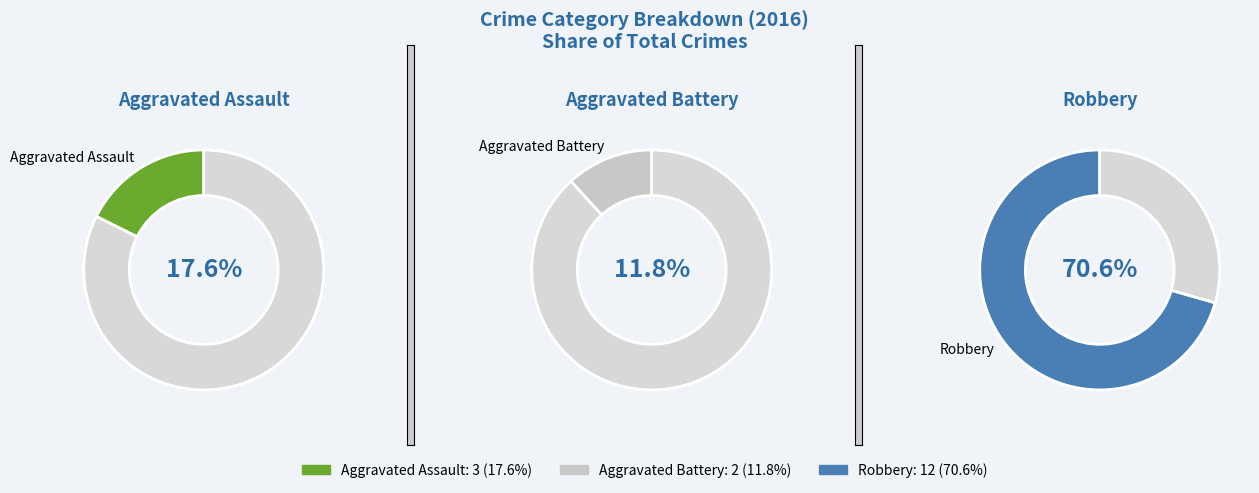

Approximately how many times larger is the value at Aggravated Assault compared to Robbery?

0.2